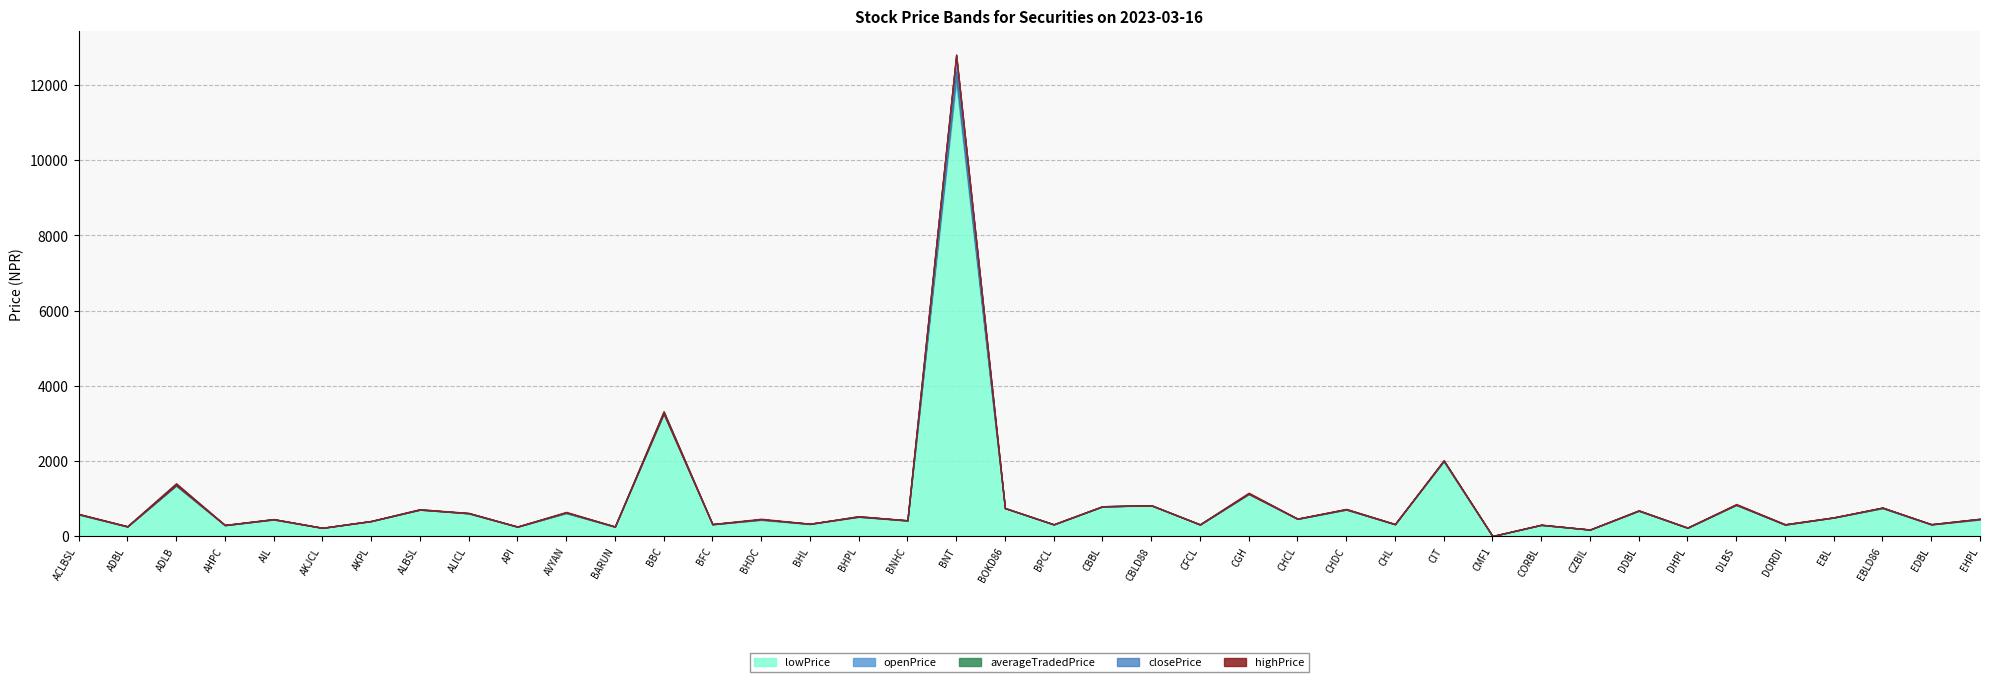

What is the greatest value displayed?

12804.0